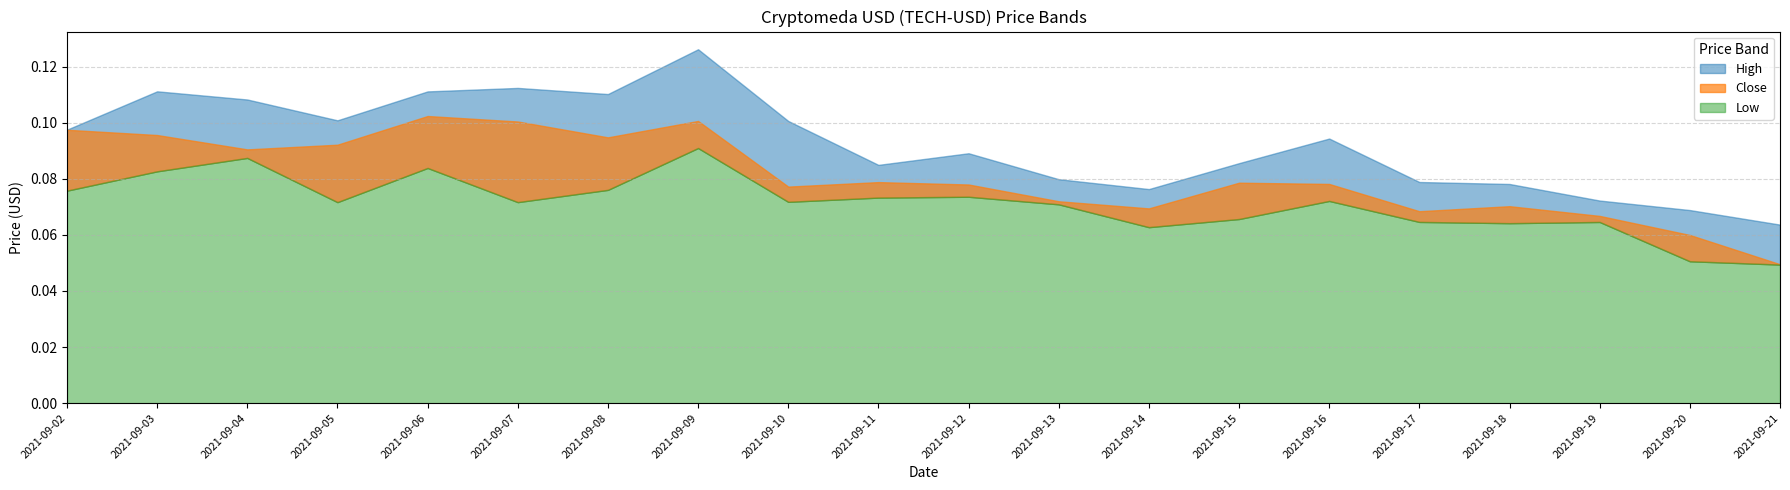

The value of Close at 2021-09-17 is 0.0. True or false?

False